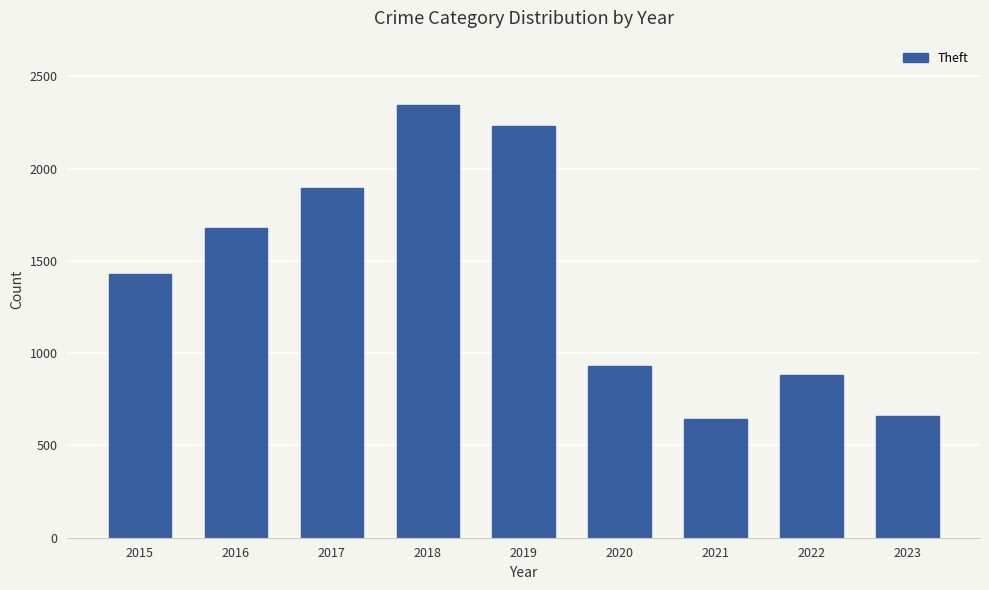

How many data points does each series have?

9